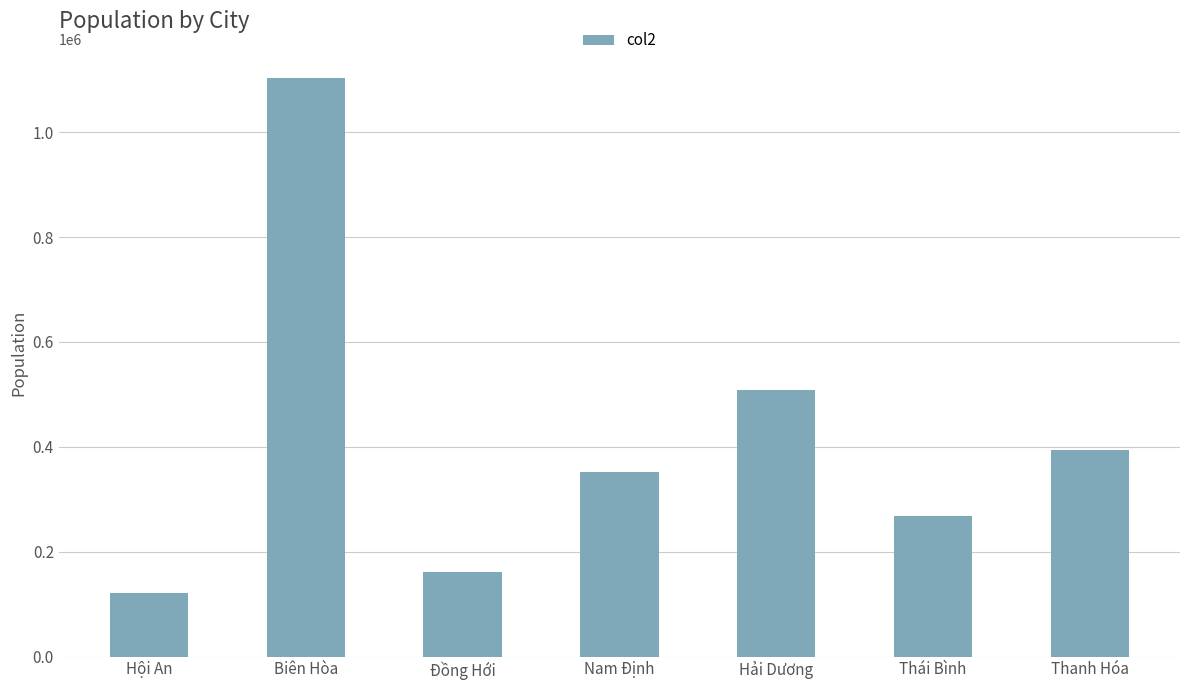

What is the difference between the maximum and second lowest values?

943675